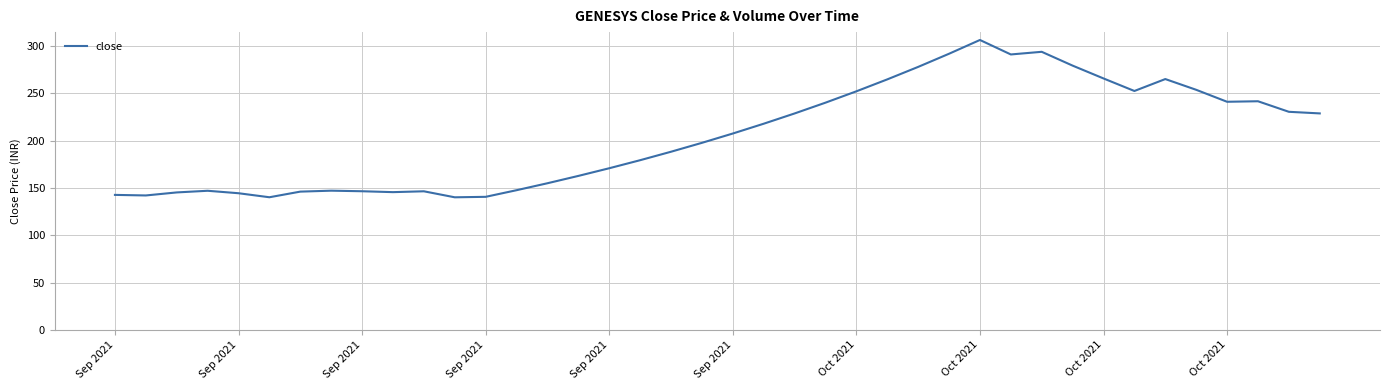

What is the smallest value displayed?

140.2